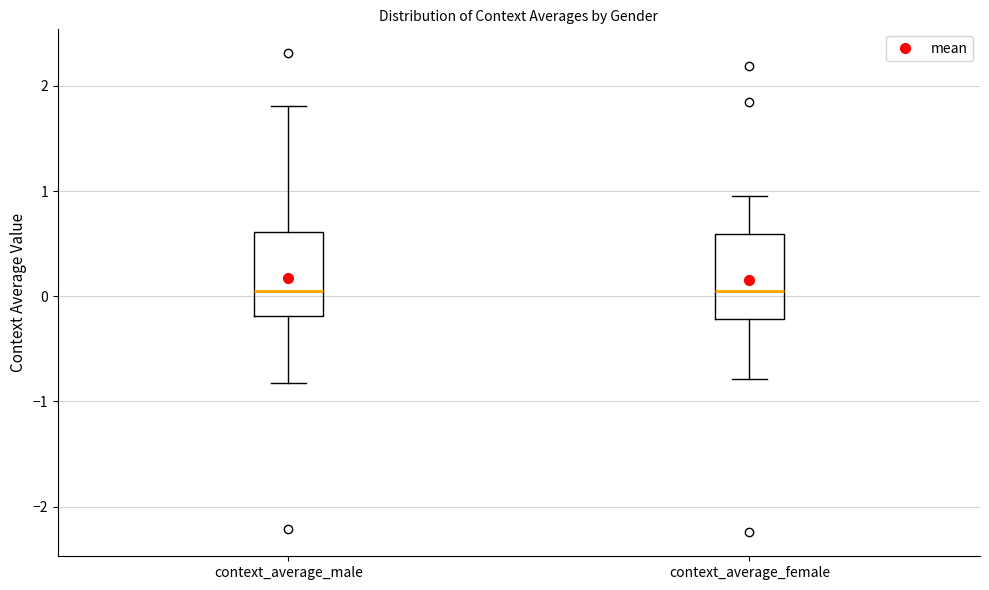

Reading left to right, transcribe this box plot: for each box, give where its median line is, the range the box spans, and where its two whiskers end, as read against the y-axis. The values are not printed on the chart, so give them approximately, as read against the axis.

context_average_male: median 0.0, box -0.2 to 0.6, whiskers -0.8 to 1.8
context_average_female: median 0.0, box -0.2 to 0.6, whiskers -0.8 to 1.0